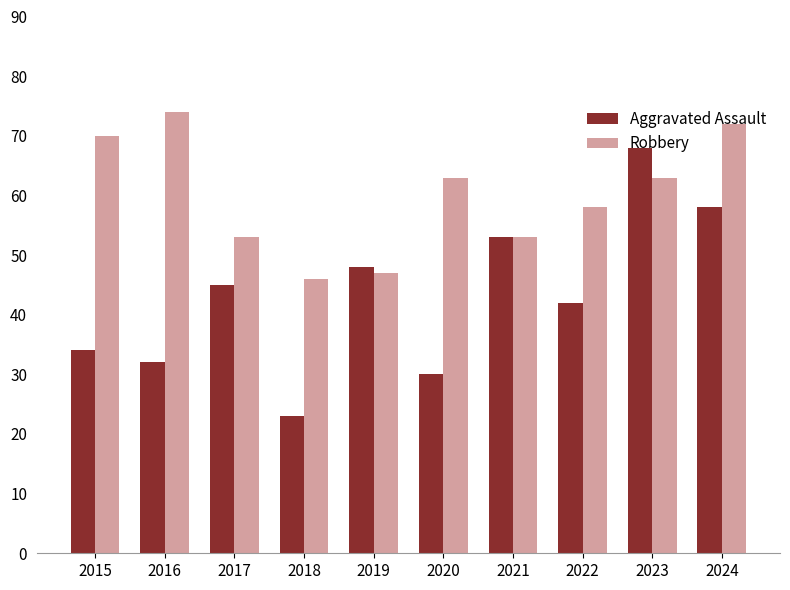

At how many categories does at least one series exceed 51?

8